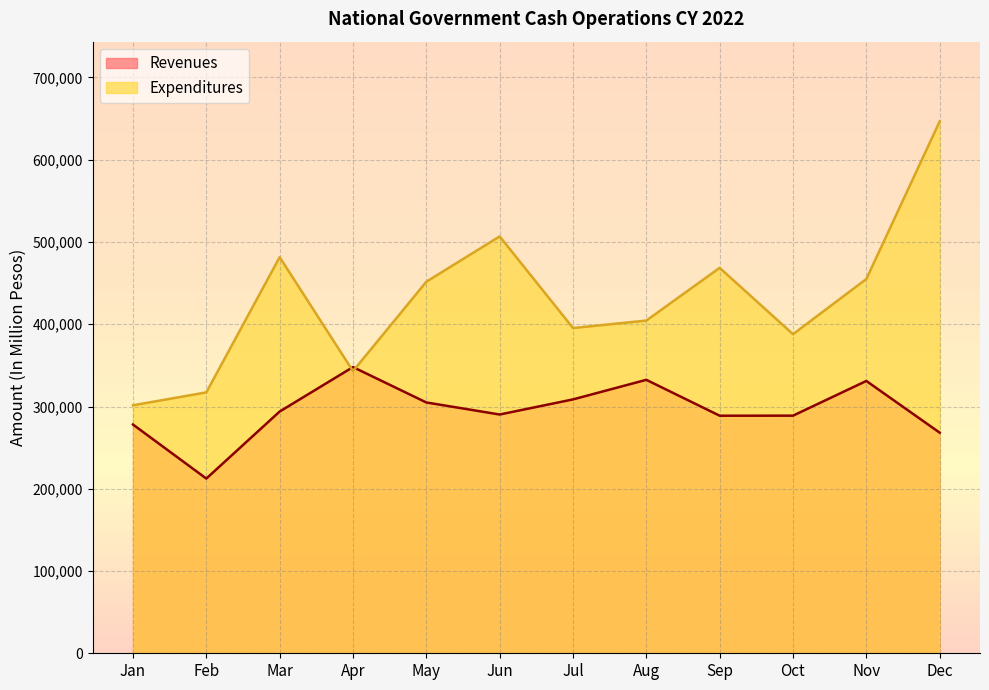

How many data points in Revenues are above 293883?

5